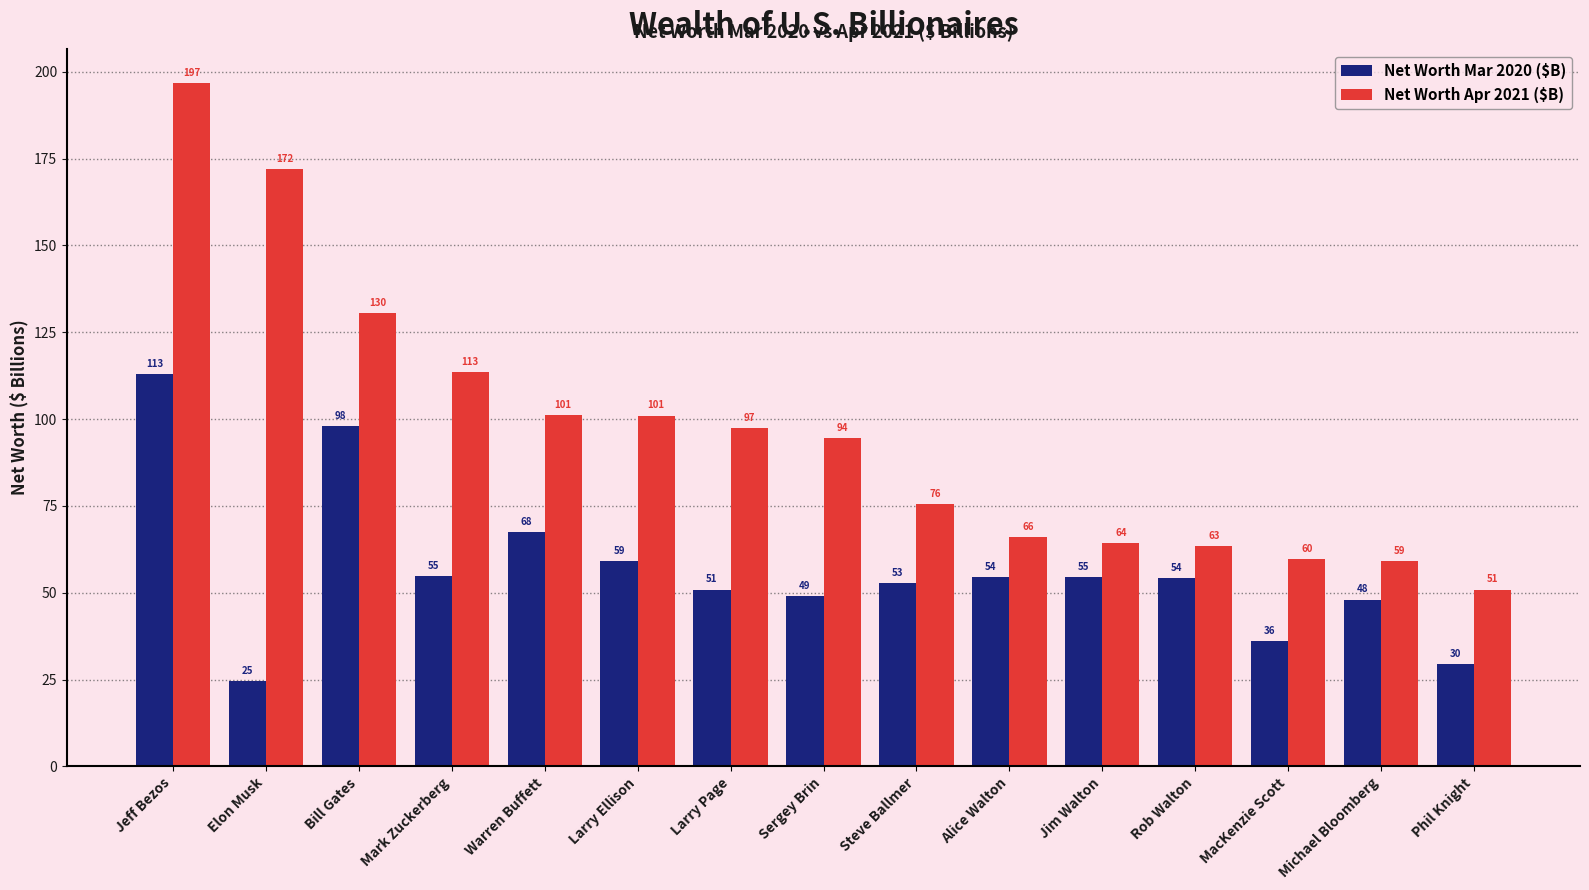

Is it true that Net Worth Apr 2021 ($B) equals 94.5 at Sergey Brin?

True